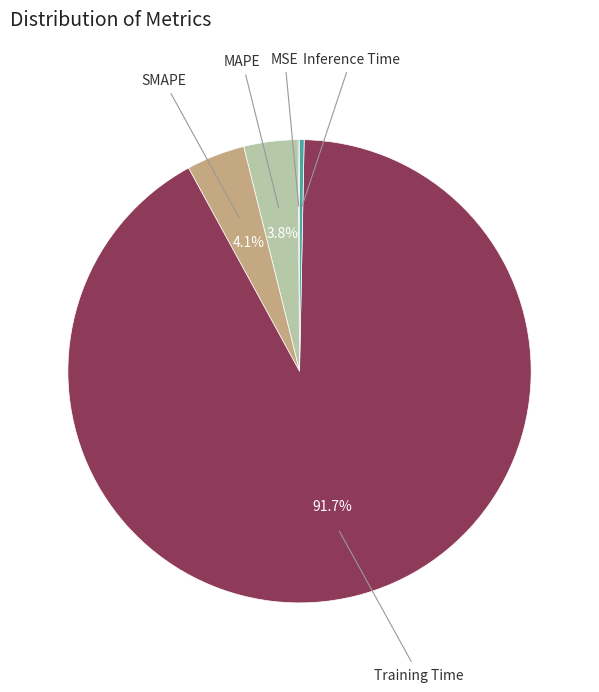

To the nearest percent, what is the difference between the largest and smallest slice percentages?

92%